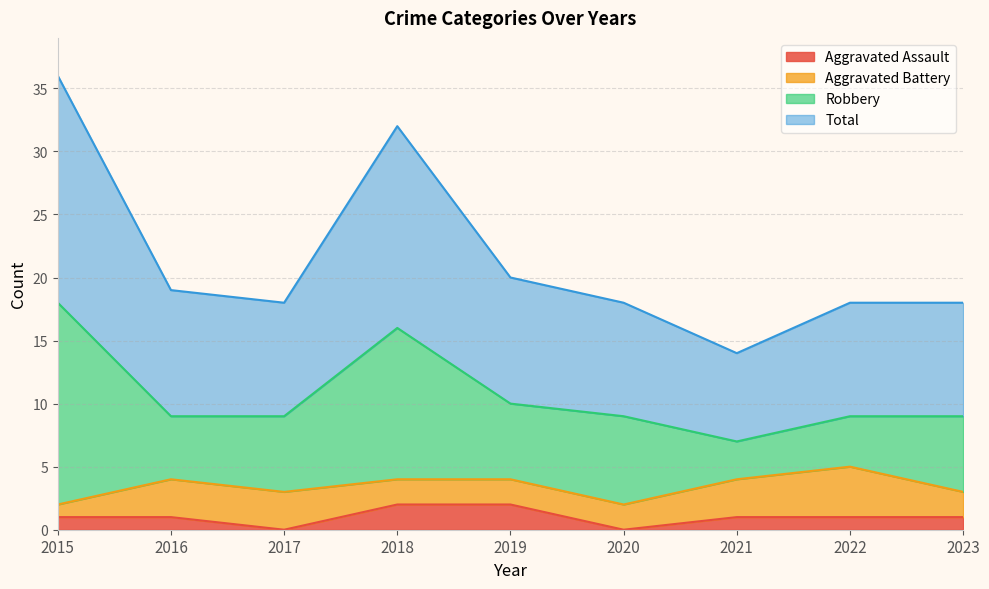

What are all the series names shown in the legend?

Aggravated Assault, Aggravated Battery, Robbery, Total